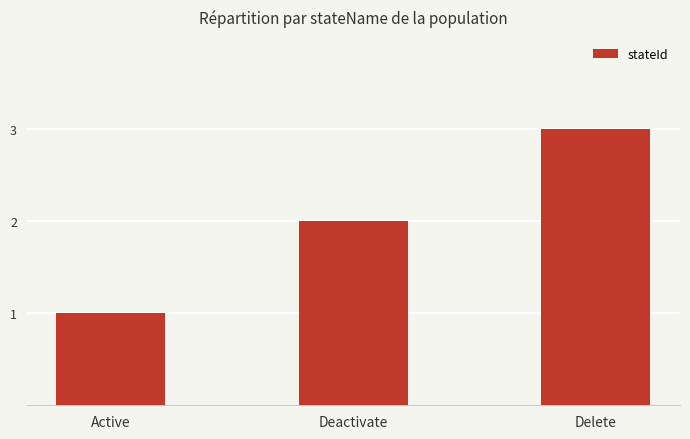

List the labels in order of value, smallest first.

Active, Deactivate, Delete